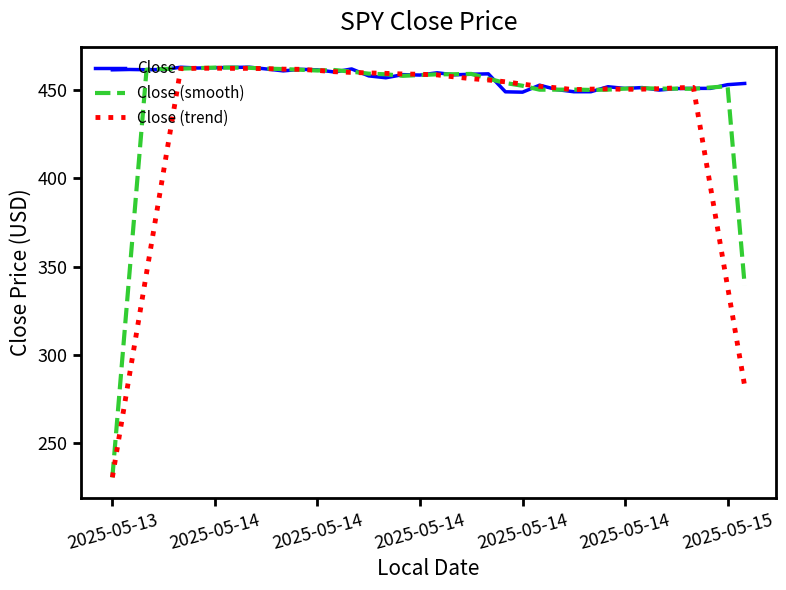

What are all the series names shown in the legend?

Close, Close (smooth), Close (trend)